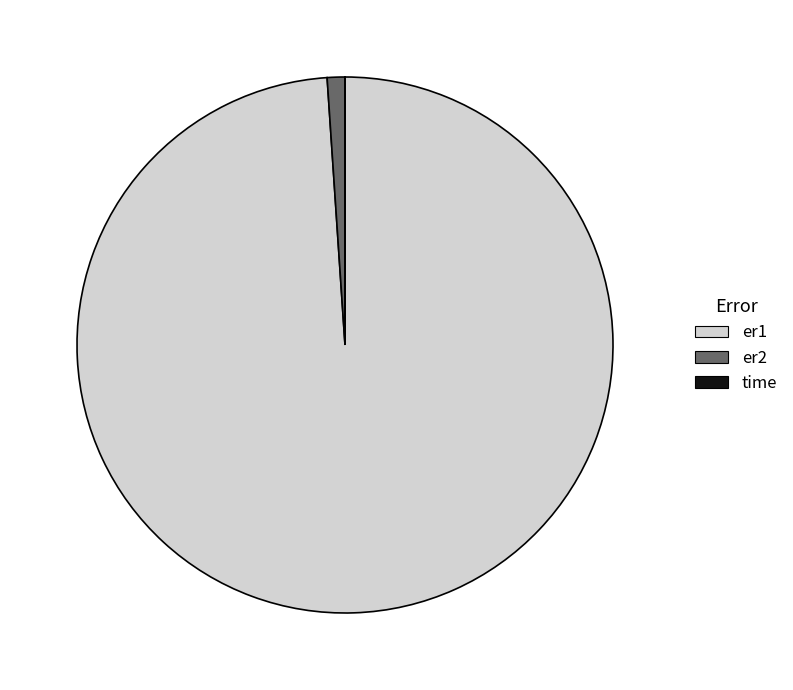

What is the largest slice in the pie chart?

er1